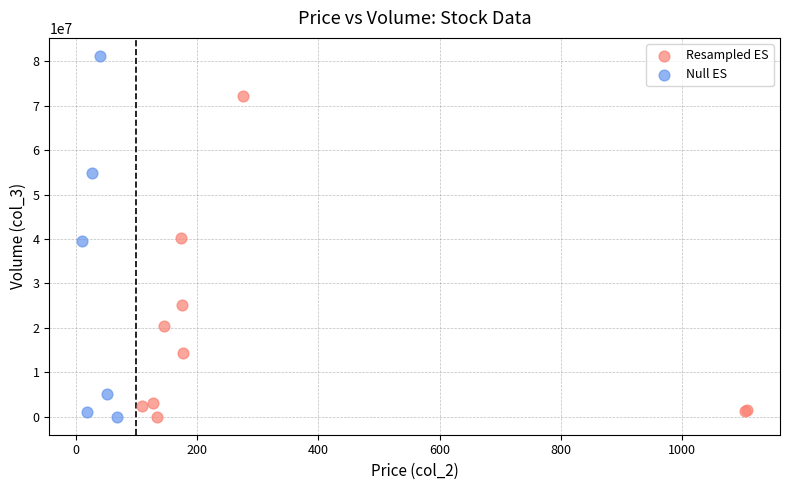

What are all the series names shown in the legend?

Resampled ES, Null ES